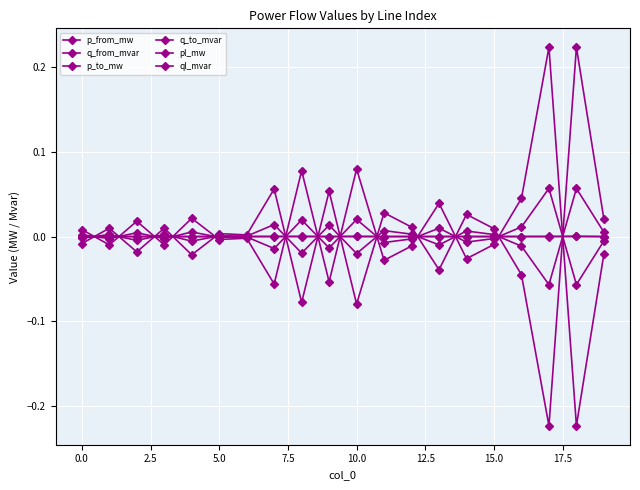

Which series has the widest spread of values?

p_from_mw